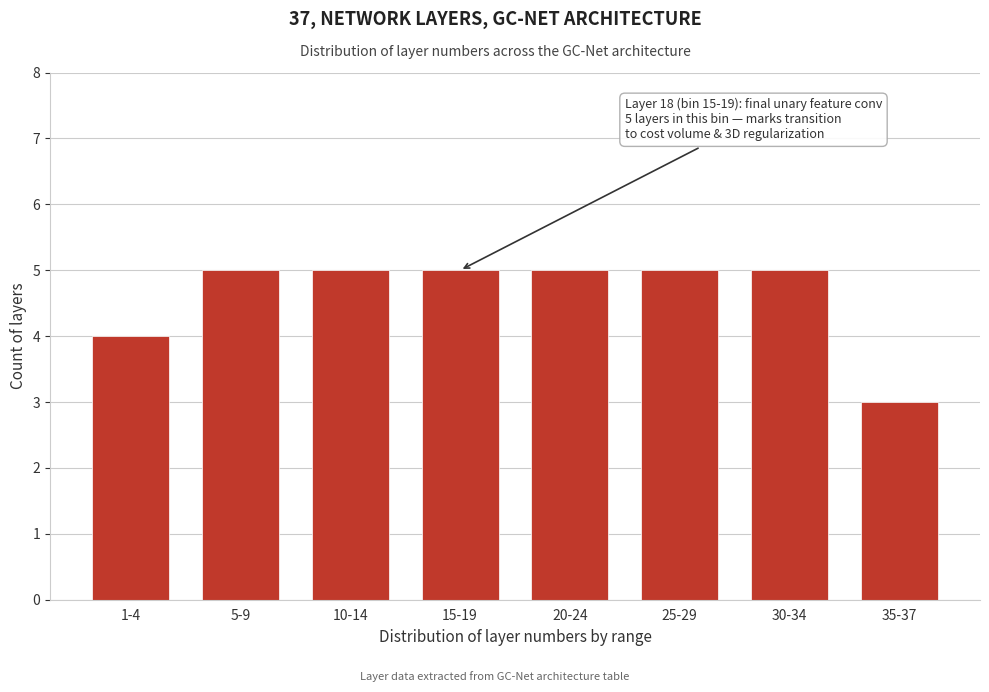

Reading left to right, what are all the values shown in this chart?

1-4=4	5-9=5	10-14=5	15-19=5	20-24=5	25-29=5	30-34=5	35-37=3